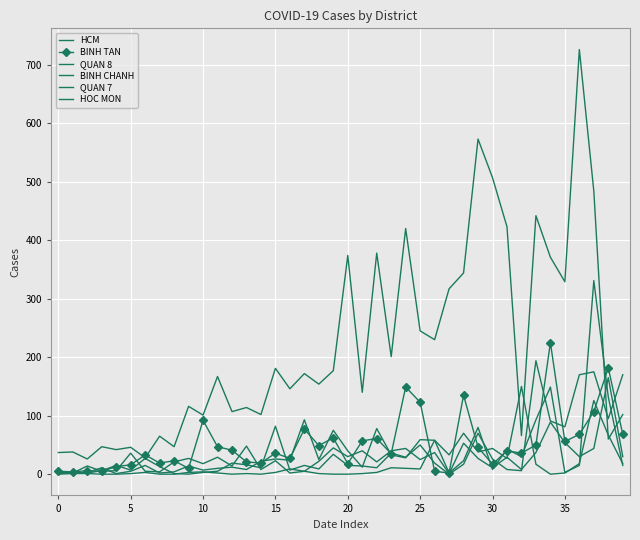

At how many categories does at least one series exceed 478?

4